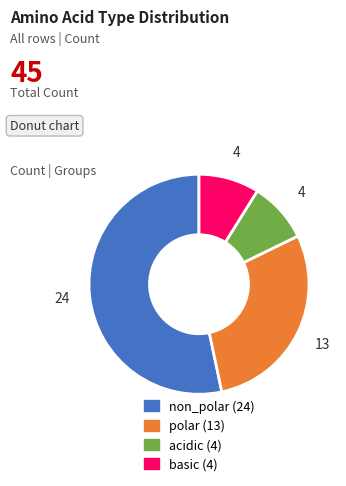

Which category has the biggest portion of the pie?

non_polar